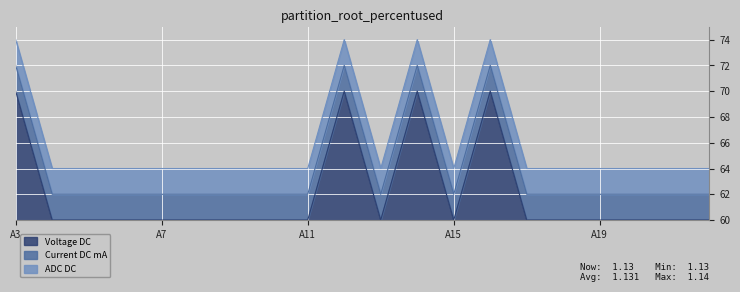

In Voltage DC, how many points are higher than both neighbors (excluding endpoints)?

3